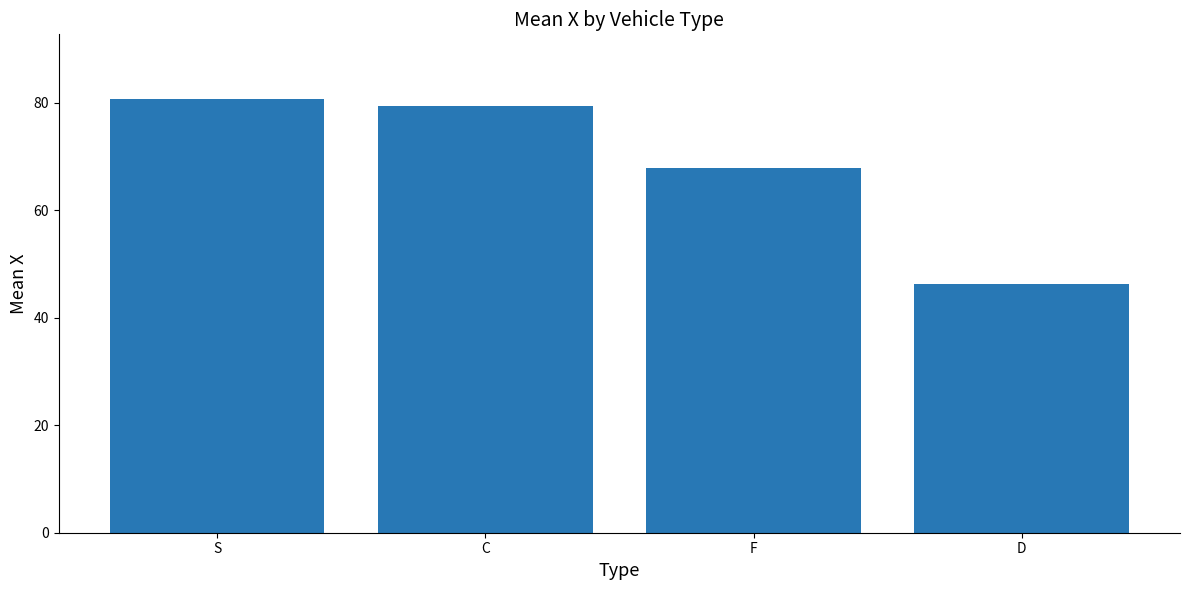

Are the bars grouped side by side (vs. stacked)?

No